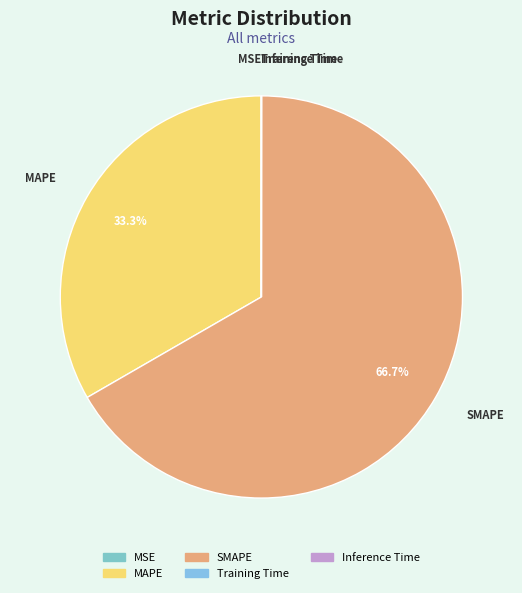

Which slice is the largest?

SMAPE